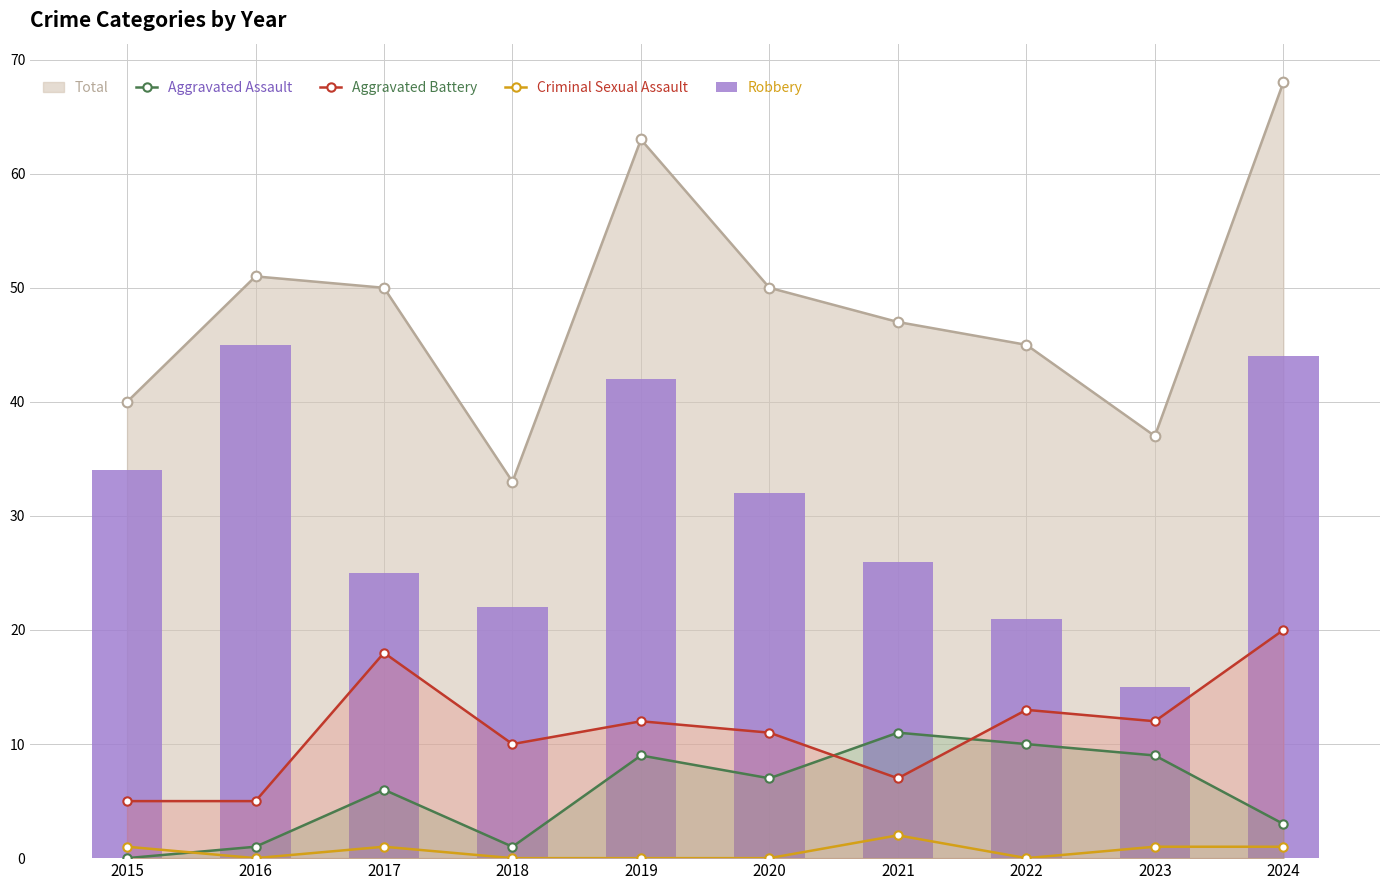

What is the value of the Total point at the 4th from the left?

33